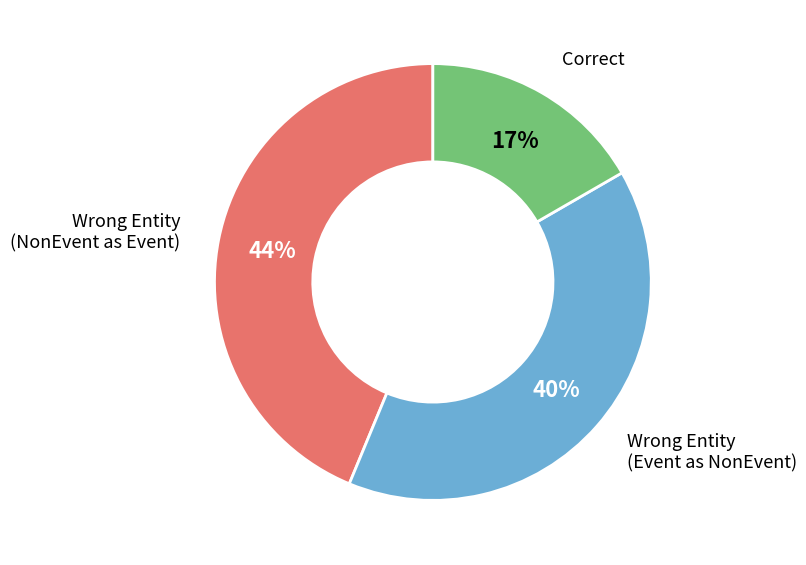

Is there a majority slice in this chart?

No